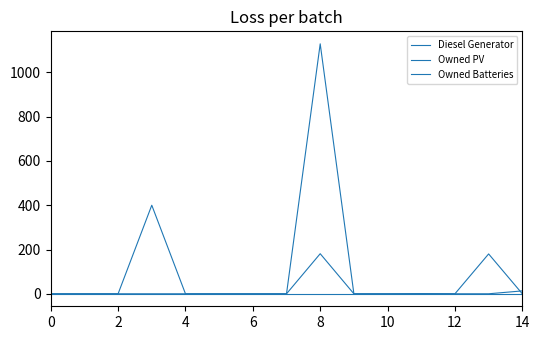

How many distinct data groups are displayed?

3